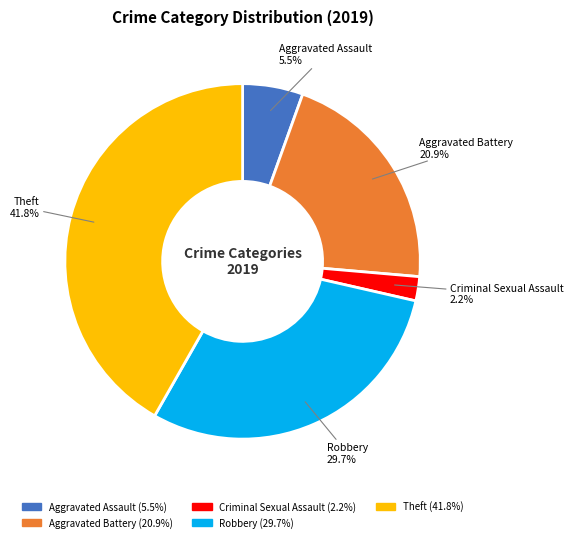

To the nearest percent, what is the average slice percentage?

20%